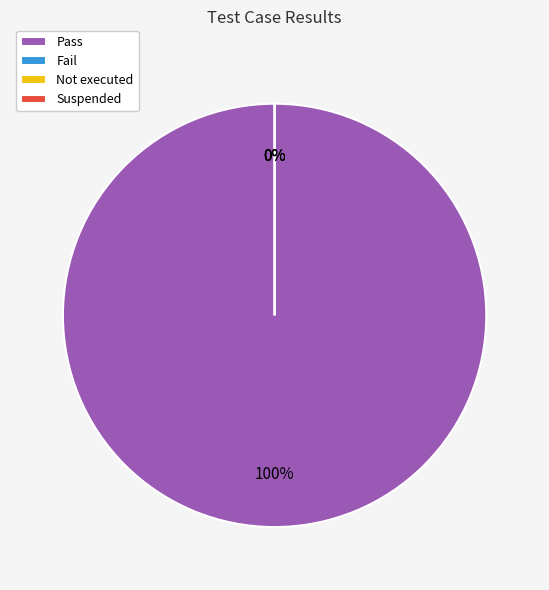

To the nearest percent, what is the combined percentage of Pass and Fail?

100%